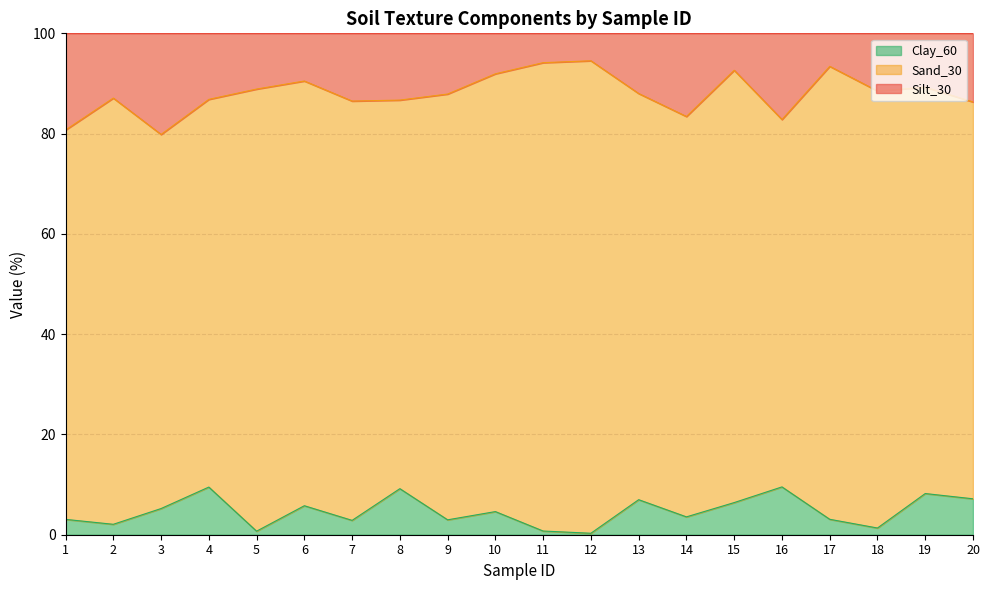

What is the total value across all series at 1?

100.0